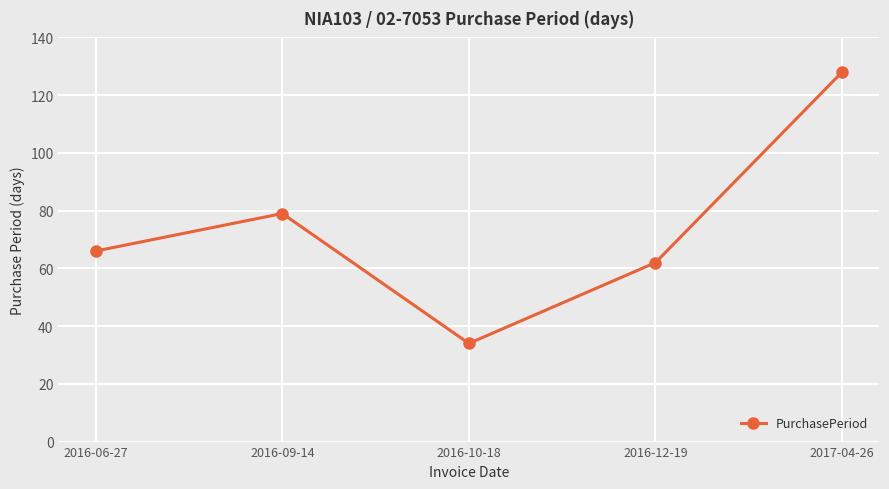

What is the label of the 1st point from the left?

2016-06-27